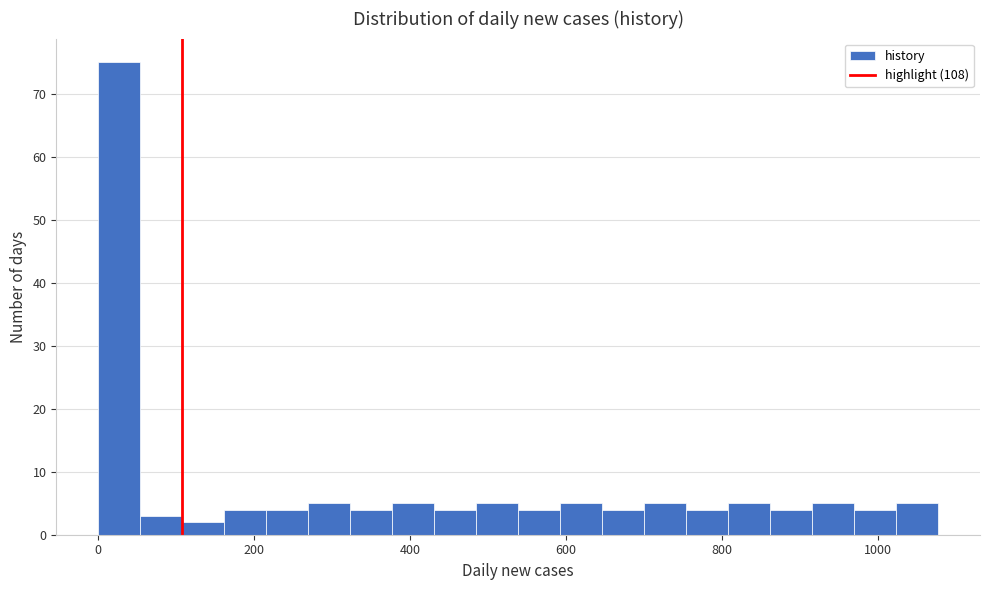

Around what value on the x-axis is the tallest bar? Give the approximate position of its centre, as read against the axis.

20